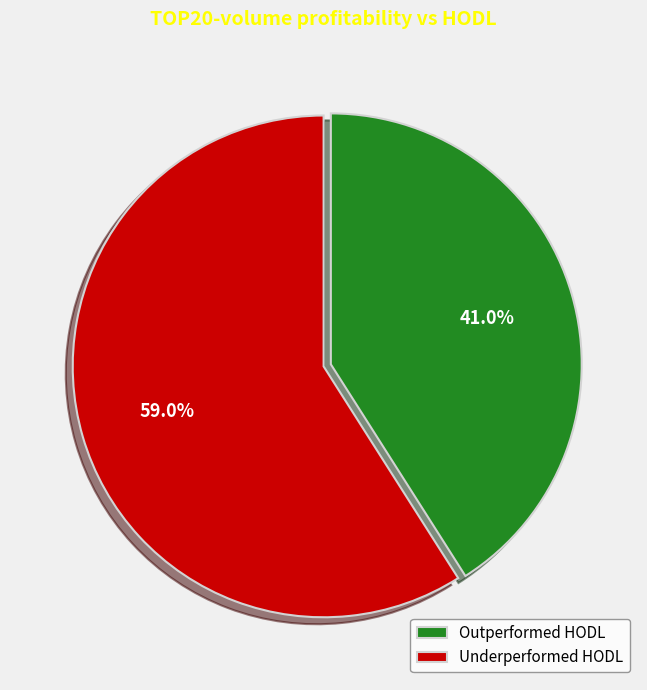

Between Outperformed HODL and Underperformed HODL, which is larger?

Underperformed HODL